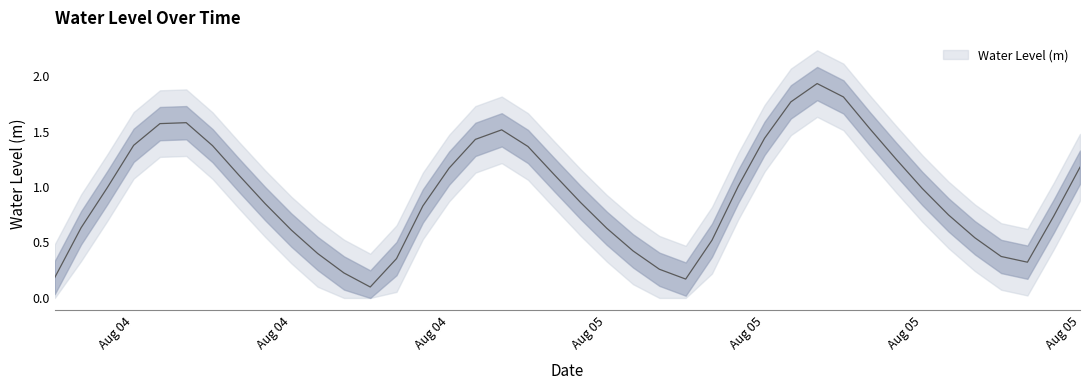

Between 2024-08-04 20:00:00 and 2024-08-05 10:00:00, which is larger?

2024-08-05 10:00:00